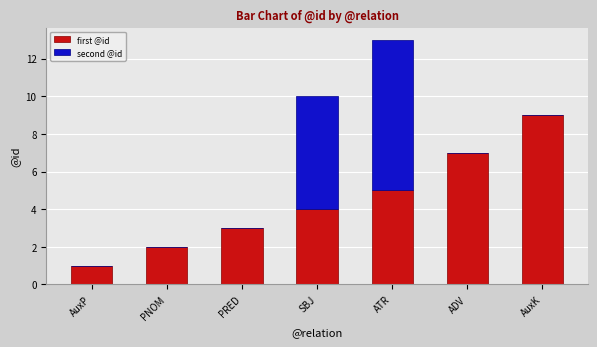

Does the chart contain stacked bars?

Yes